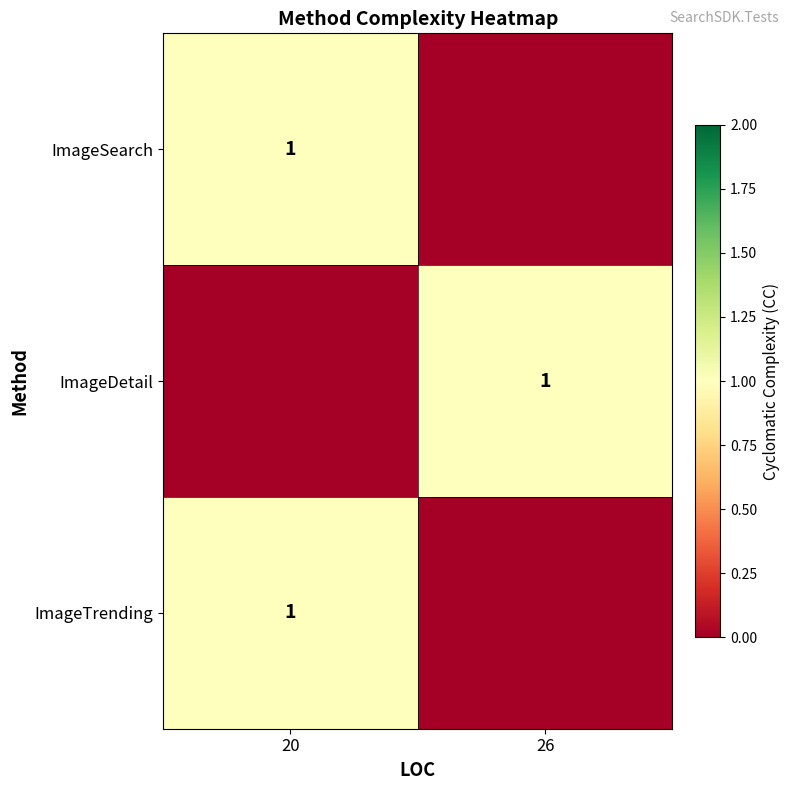

Reading left to right, list all the values displayed in this chart.

row_0: 20=1	26=0
row_1: 20=0	26=1
row_2: 20=1	26=0